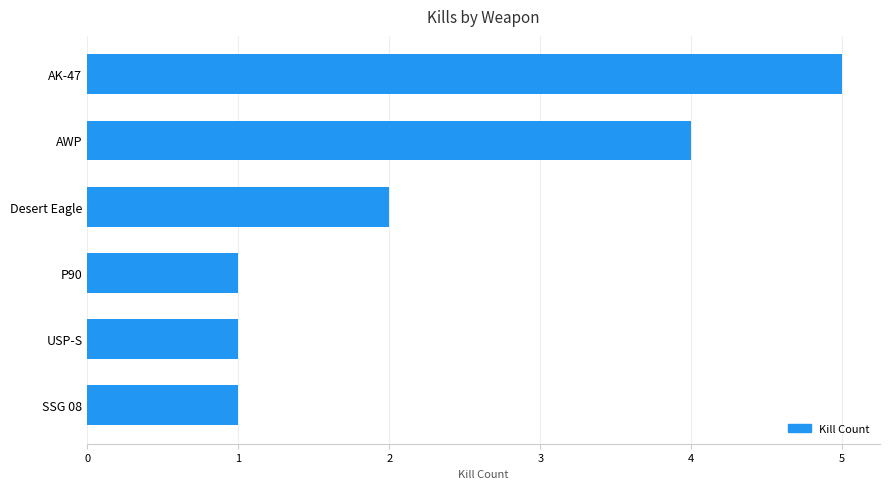

What is the change in value from Desert Eagle to AWP?

+2